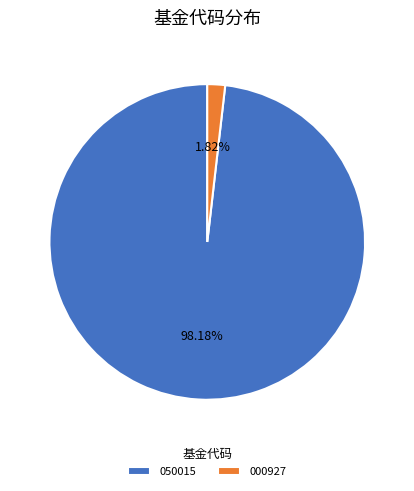

Combined, do 000927 and 050015 account for over 50%?

Yes